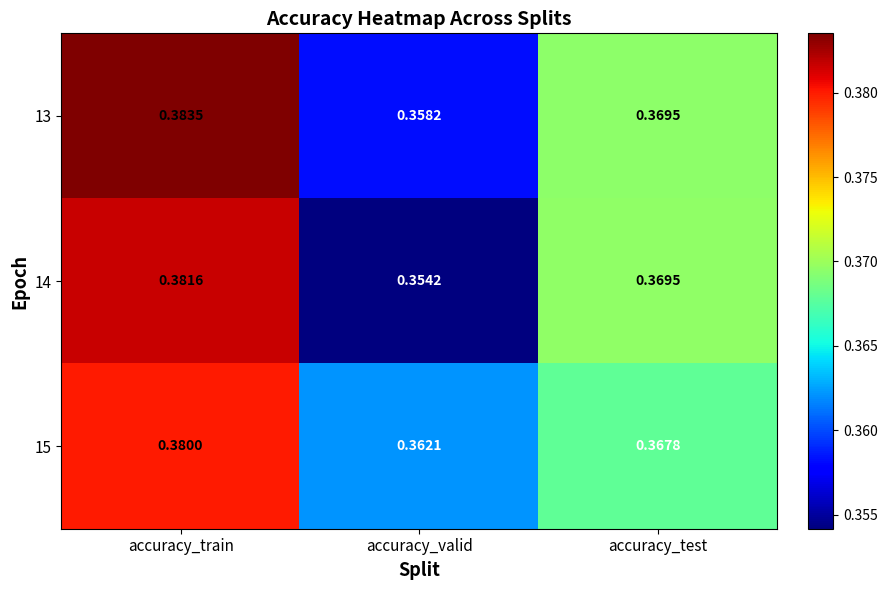

Where is 14 nearest to the value 0?

accuracy_valid